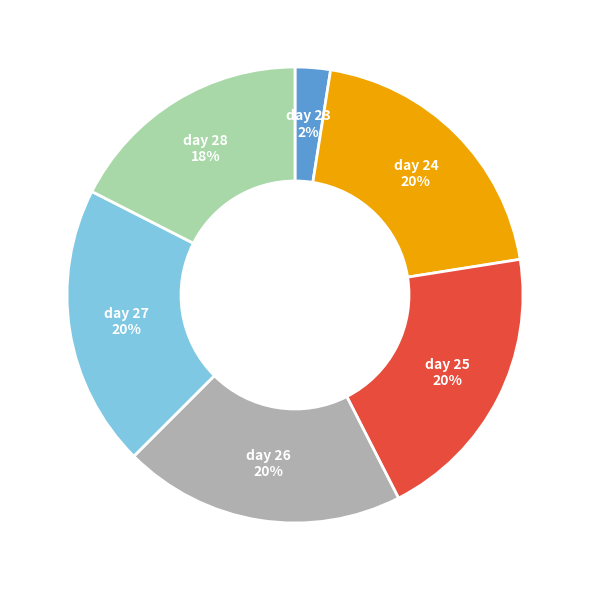

Does any single category account for the majority?

No